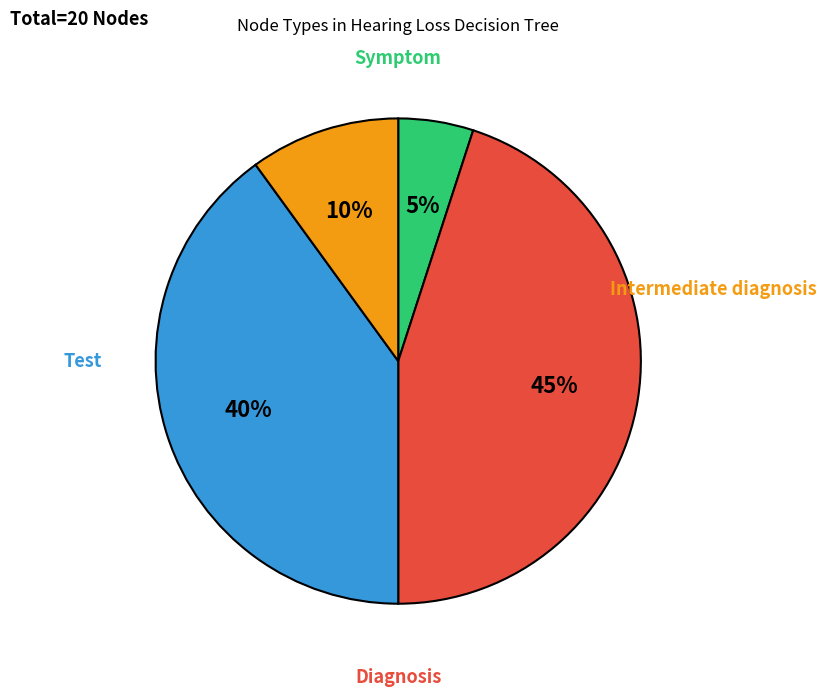

Does any single category account for the majority?

No